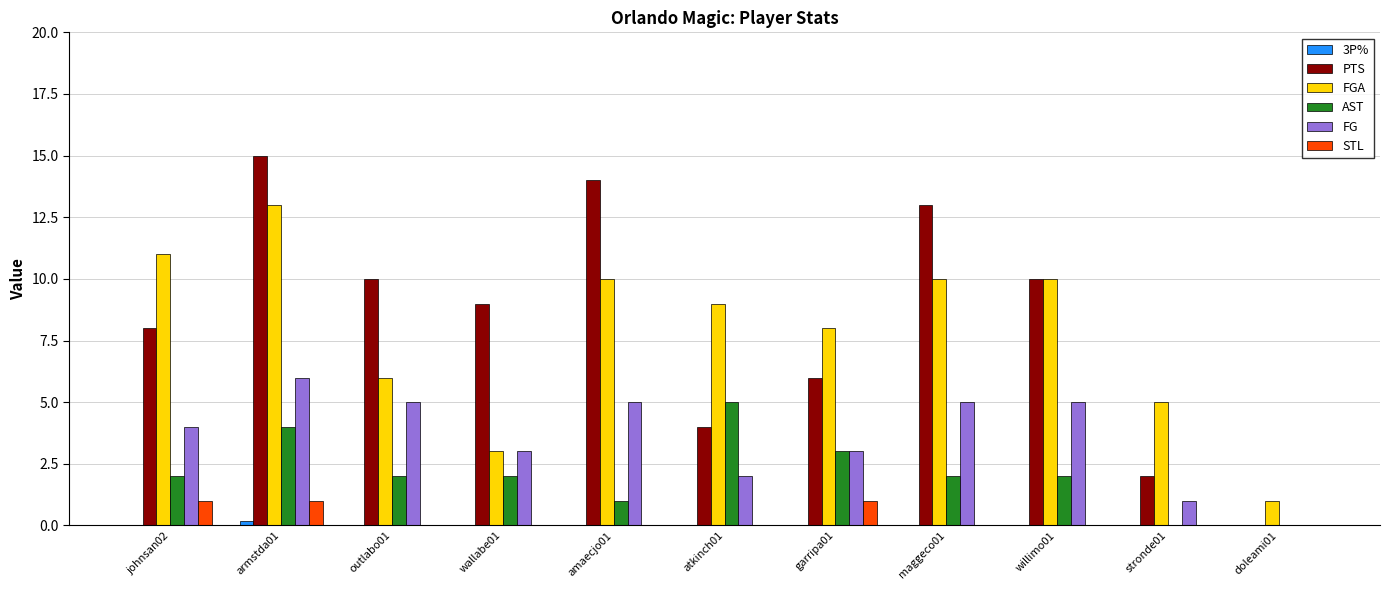

The value of FG at maggeco01 is 7.1. True or false?

False